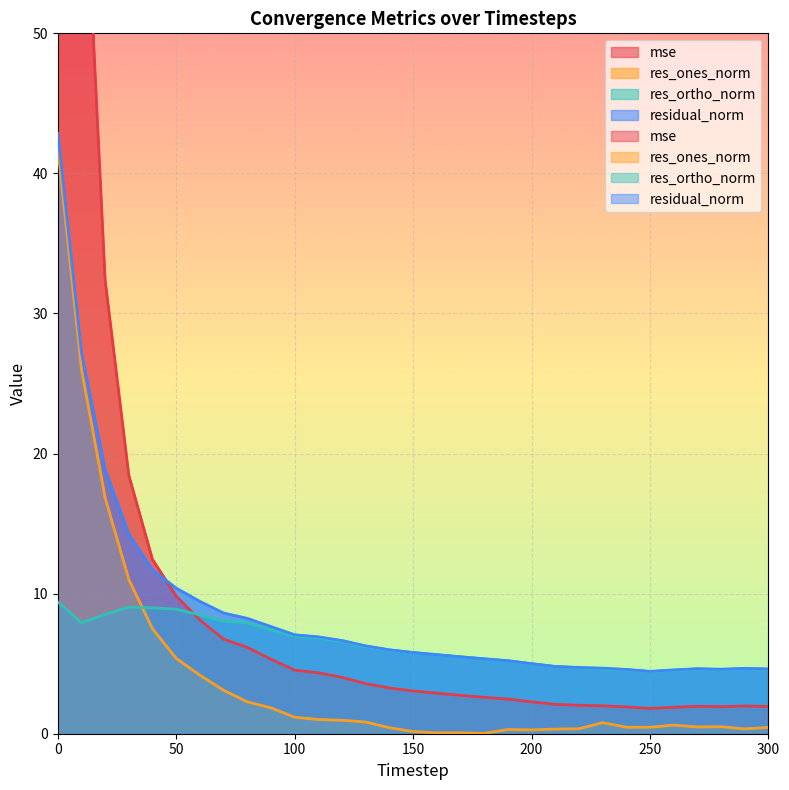

Which series has the largest total across all categories?

mse